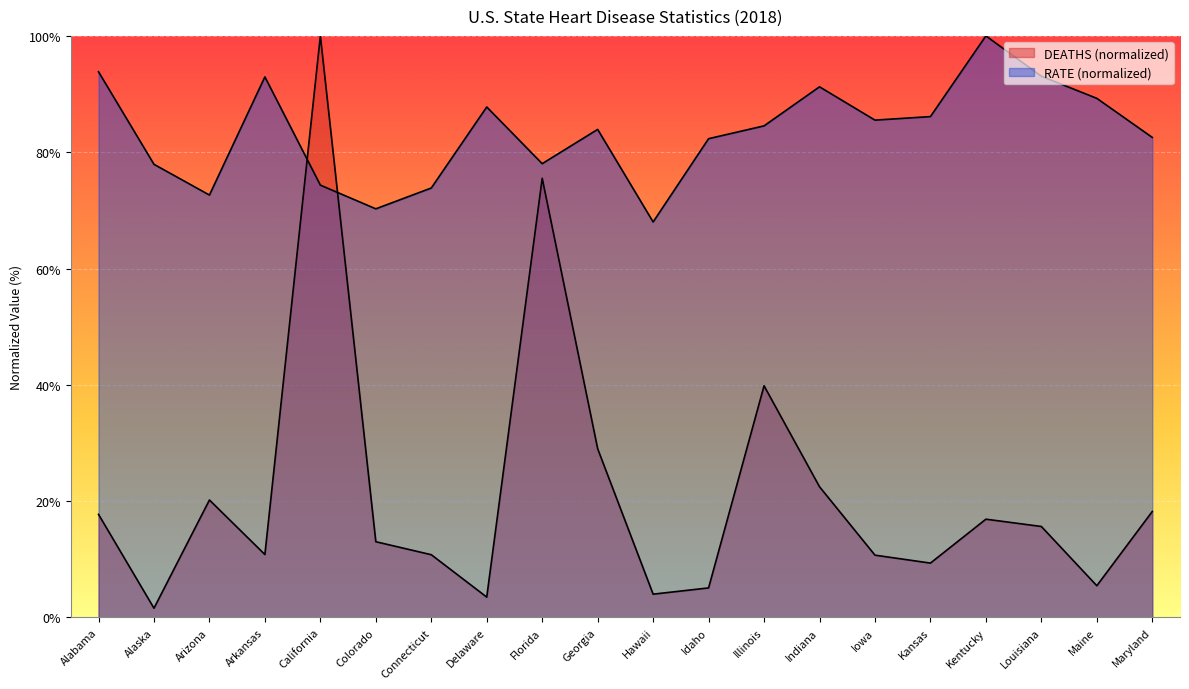

How many times do DEATHS and RATE cross each other?

2